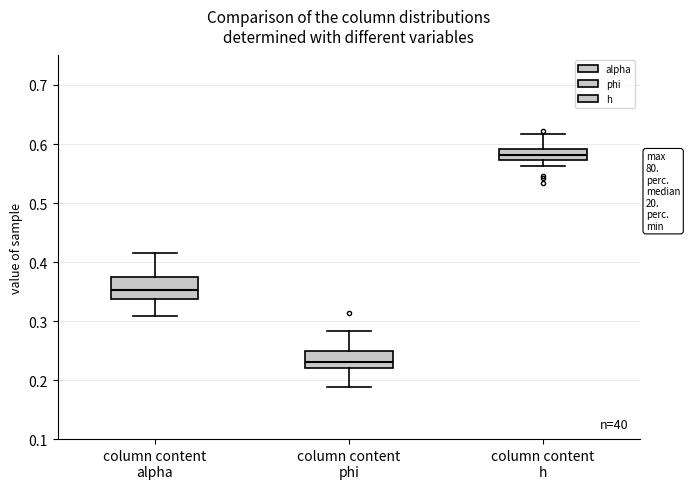

Which box's median line is the highest?

column content h